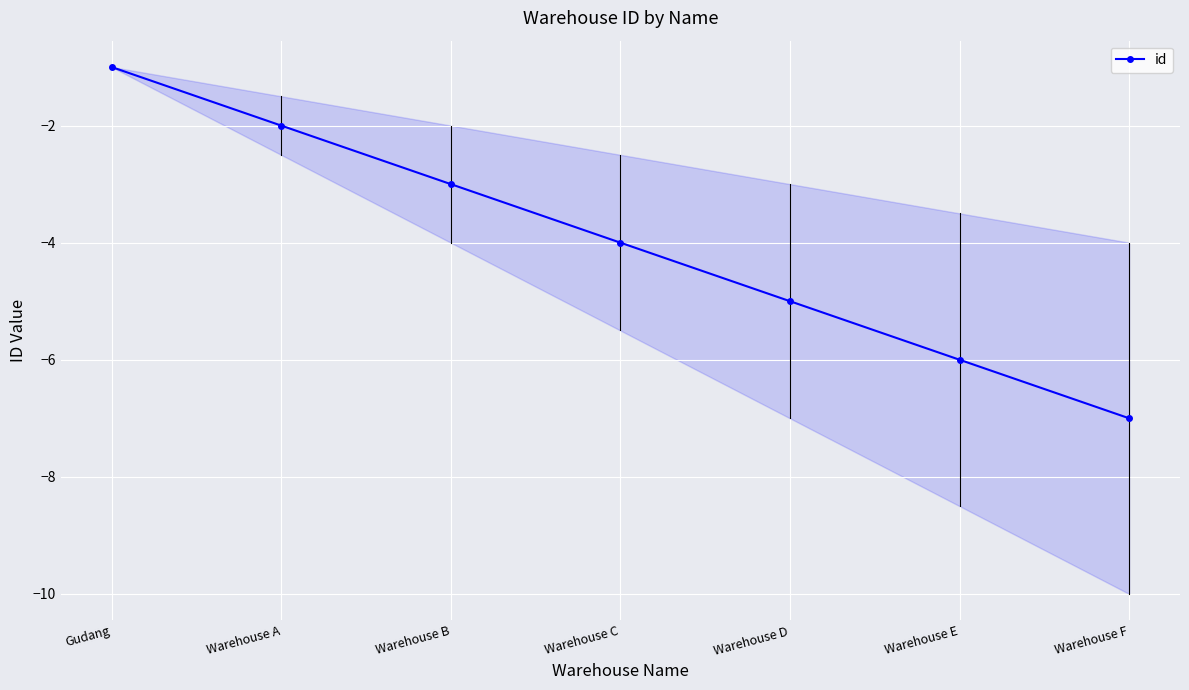

What is the label of the 5th point from the right?

Warehouse B